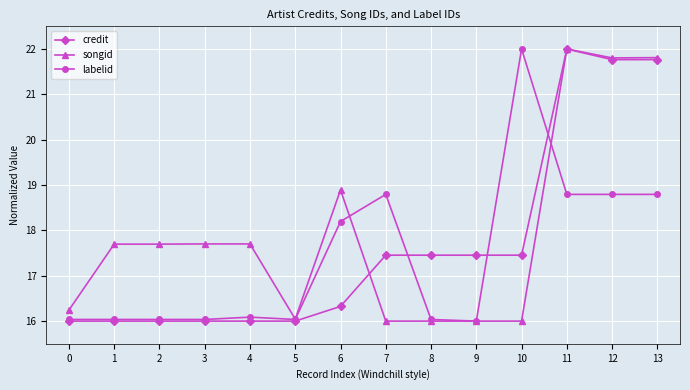

Reading right to left, extract all data points from this chart.

credit: 13=21.8	12=21.8	11=22.0	10=17.5	9=17.5	8=17.5	7=17.5	6=16.3	5=16.0	4=16.0	3=16.0	2=16.0	1=16.0	0=16.0
songid: 13=21.8	12=21.8	11=22.0	10=16.0	9=16.0	8=16.0	7=16.0	6=18.9	5=16.0	4=17.7	3=17.7	2=17.7	1=17.7	0=16.2
labelid: 13=18.8	12=18.8	11=18.8	10=22.0	9=16.0	8=16.0	7=18.8	6=18.2	5=16.0	4=16.1	3=16.0	2=16.0	1=16.0	0=16.0